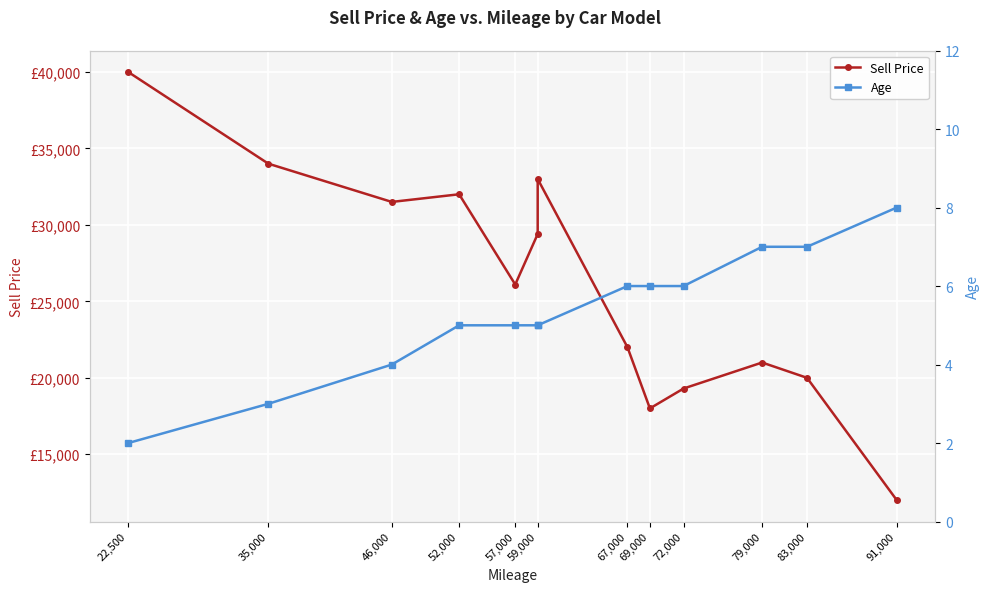

What is the value of the Sell Price point at the 2nd from the left?

34000